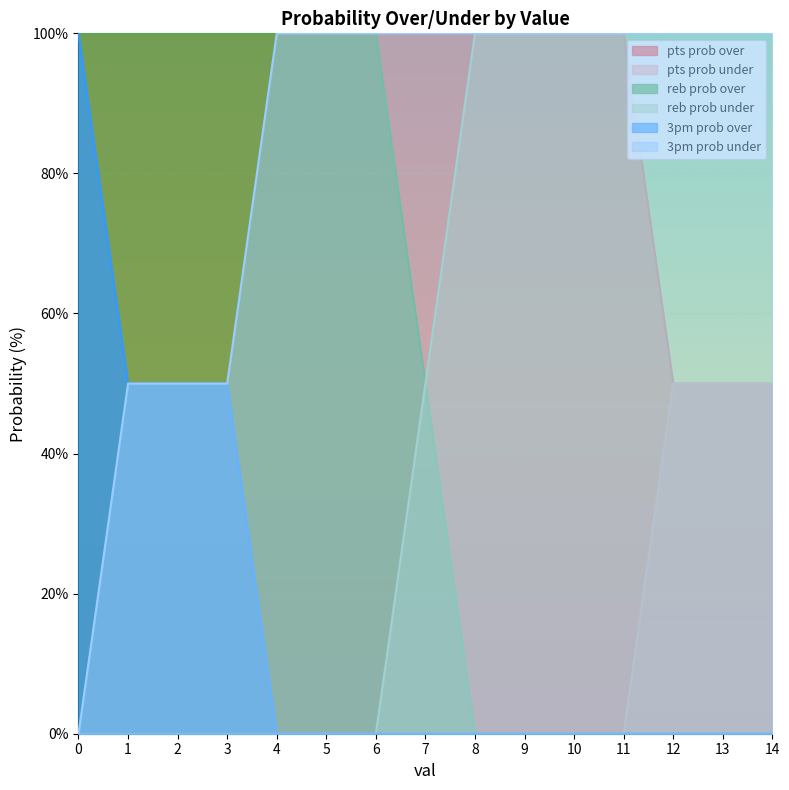

How many data points in reb prob under are above 50?

7